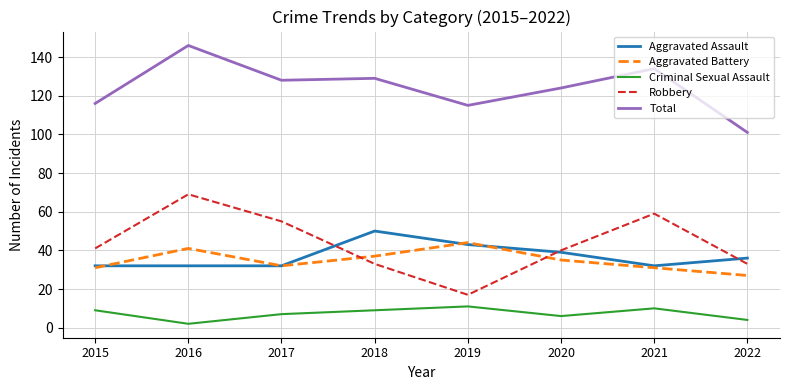

Reading left to right, list all the values displayed in this chart.

Aggravated Assault: 2015=32	2016=32	2017=32	2018=50	2019=43	2020=39	2021=32	2022=36
Aggravated Battery: 2015=31	2016=41	2017=32	2018=37	2019=44	2020=35	2021=31	2022=27
Criminal Sexual Assault: 2015=9	2016=2	2017=7	2018=9	2019=11	2020=6	2021=10	2022=4
Robbery: 2015=41	2016=69	2017=55	2018=33	2019=17	2020=40	2021=59	2022=33
Total: 2015=116	2016=146	2017=128	2018=129	2019=115	2020=124	2021=134	2022=101